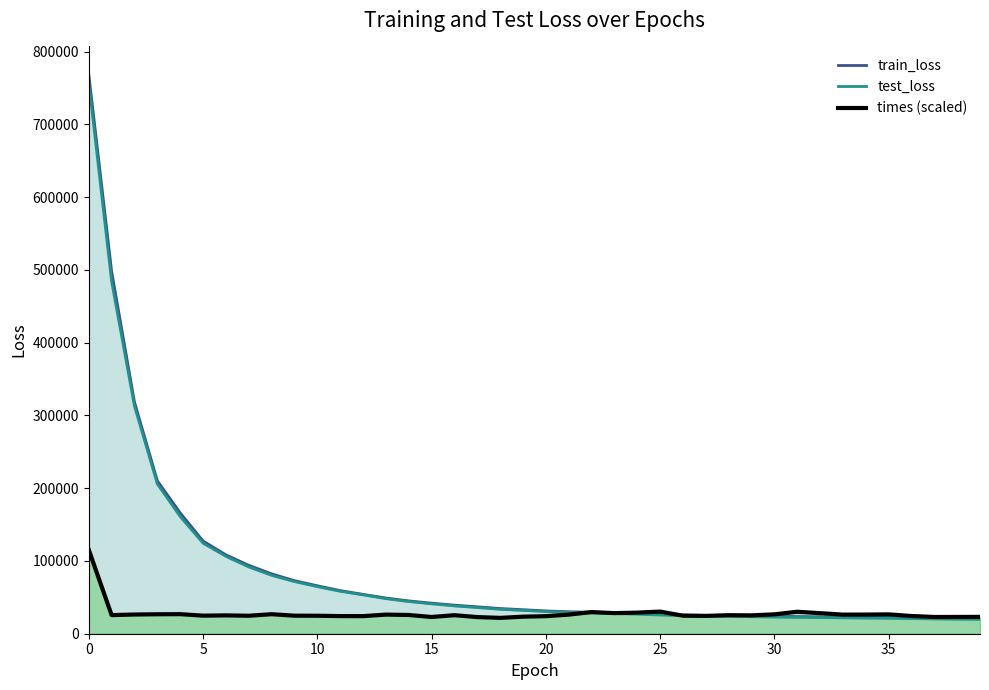

True or false: test_loss and train_loss intersect in this chart.

False